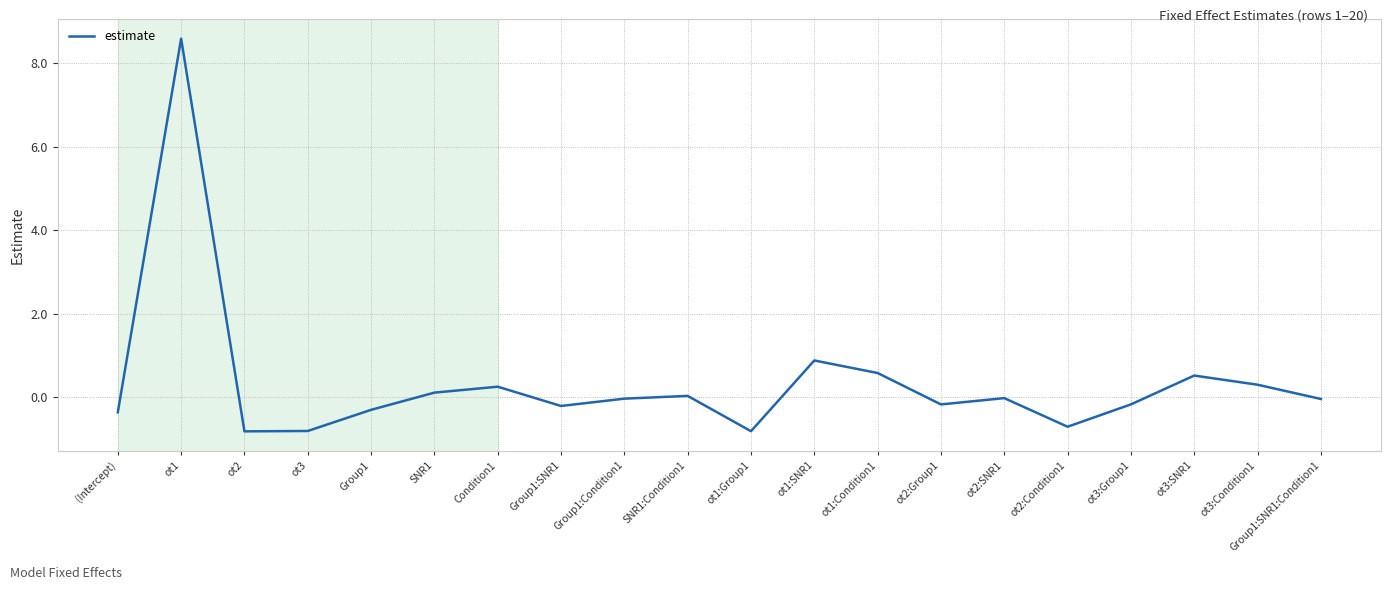

The value at ot1:SNR1 is 0.3. True or false?

False